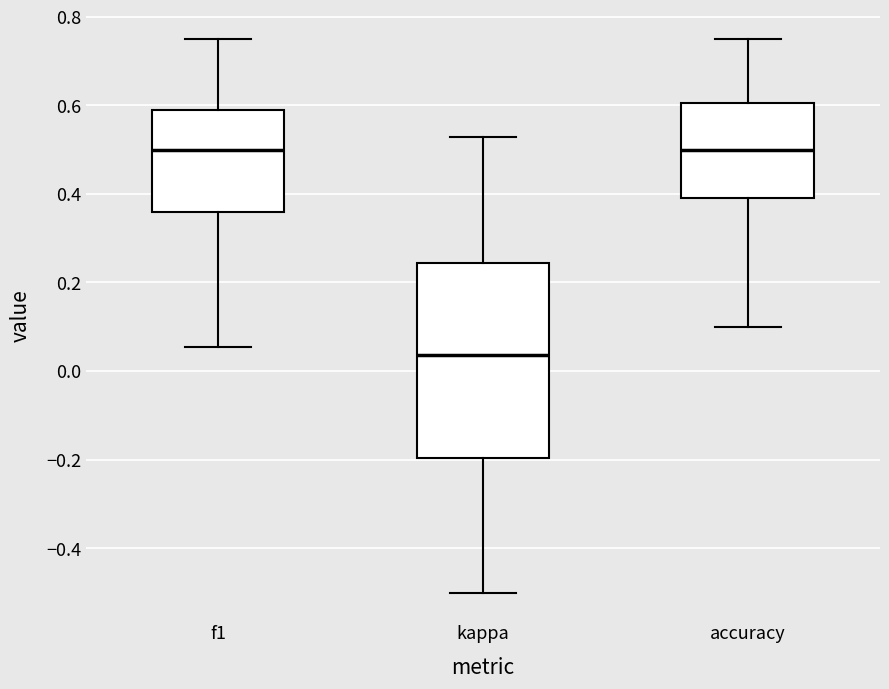

Where does the lower whisker of the box for kappa end on the y-axis? The values are not printed on the chart, so give them approximately, as read against the axis.

-0.50